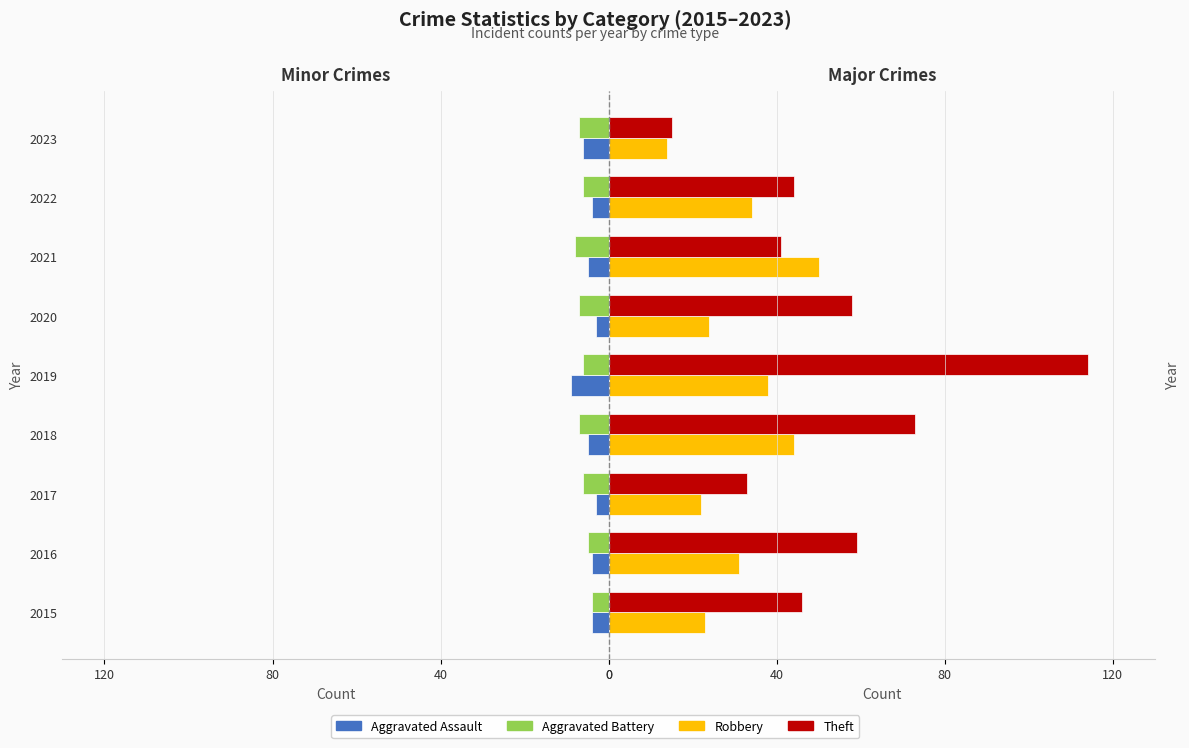

Between 2018 and 2017, which is larger?

2017